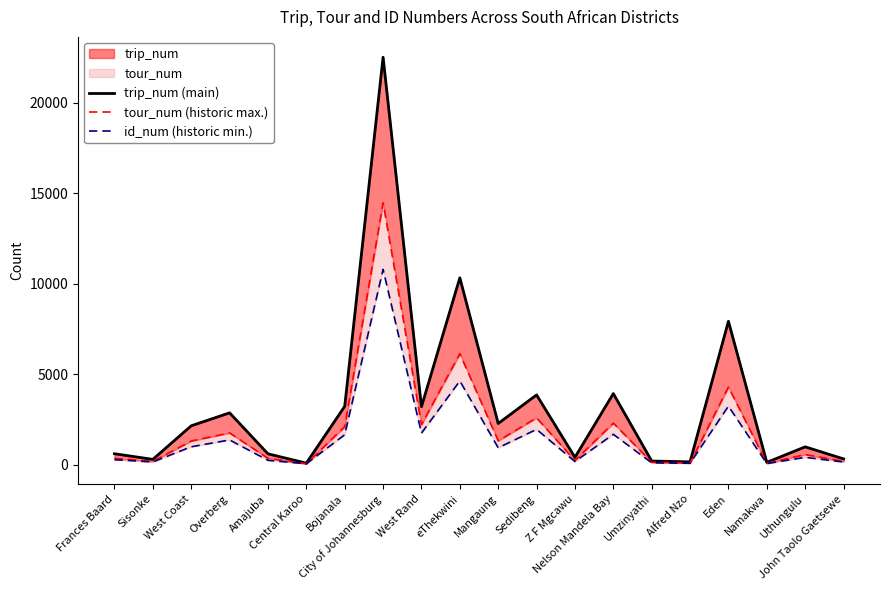

What position from the left is Amajuba?

5